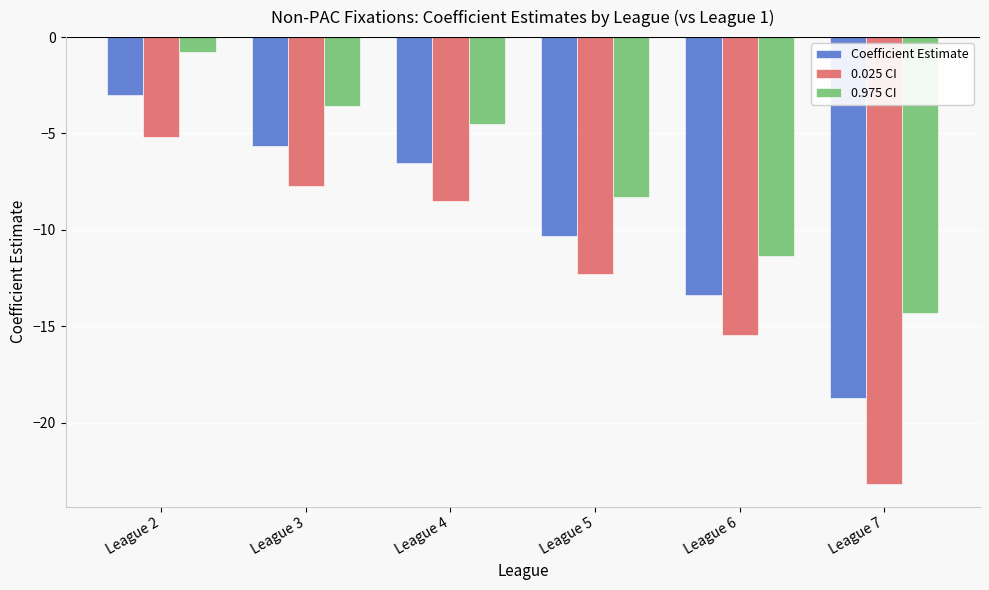

Which series changed the most between League 3 and League 5?

0.975 CI